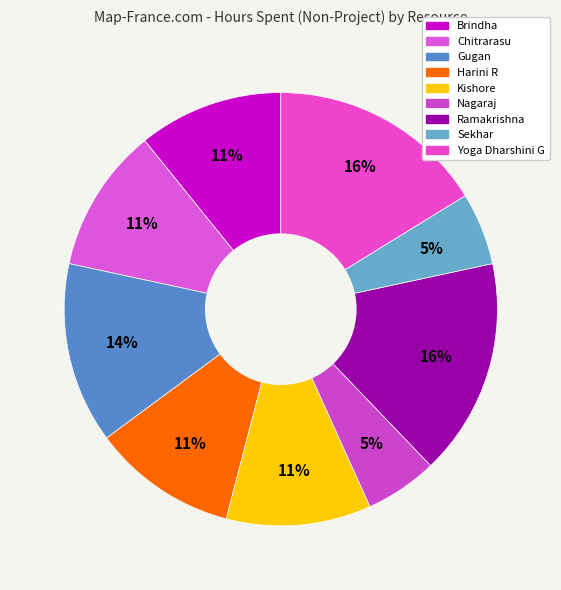

To the nearest percent, what percentage of the pie is Brindha?

11%